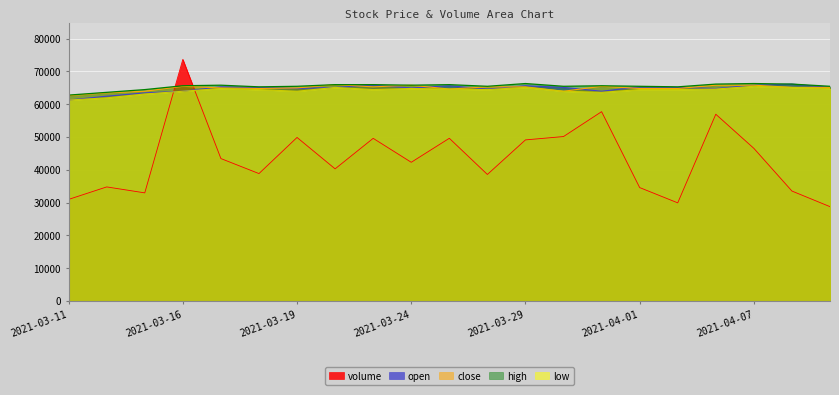

Which series has the widest spread of values?

volume